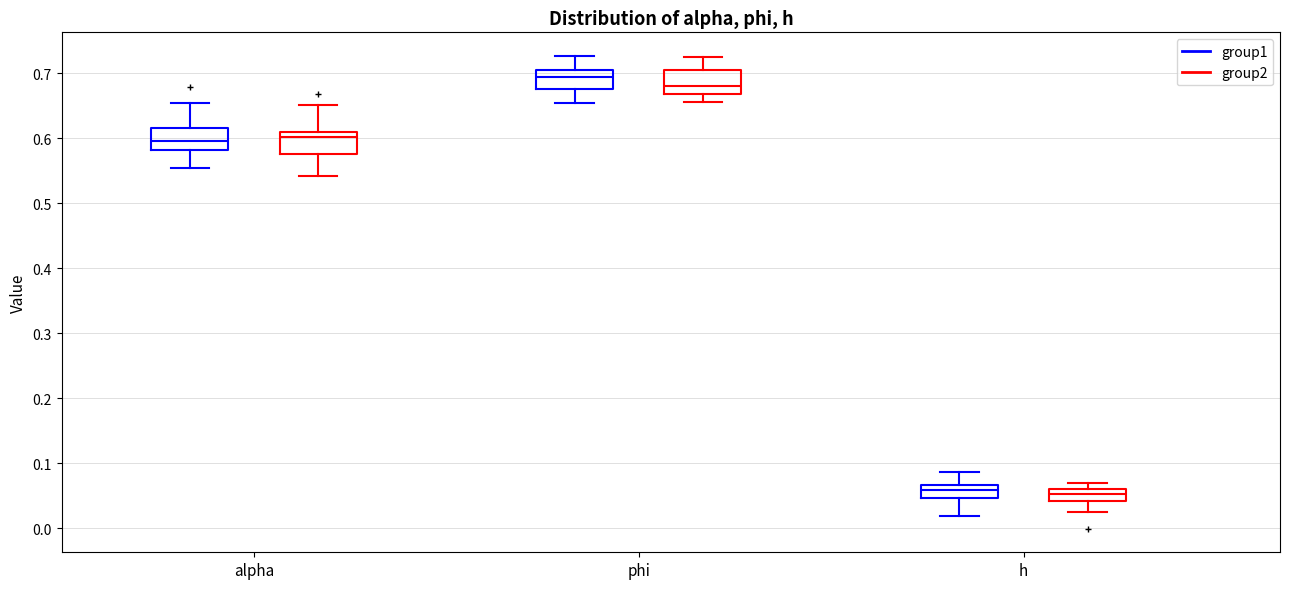

Reading left to right, transcribe this box plot: for each box, give where its median line is, the range the box spans, and where its two whiskers end, as read against the y-axis. The values are not printed on the chart, so give them approximately, as read against the axis.

alpha (group1): median 0.60, box 0.58 to 0.62, whiskers 0.55 to 0.65
alpha (group2): median 0.60, box 0.58 to 0.61, whiskers 0.54 to 0.65
phi (group1): median 0.69, box 0.68 to 0.71, whiskers 0.65 to 0.73
phi (group2): median 0.68, box 0.67 to 0.71, whiskers 0.66 to 0.72
h (group1): median 0.06, box 0.05 to 0.07, whiskers 0.02 to 0.09
h (group2): median 0.05, box 0.04 to 0.06, whiskers 0.03 to 0.07